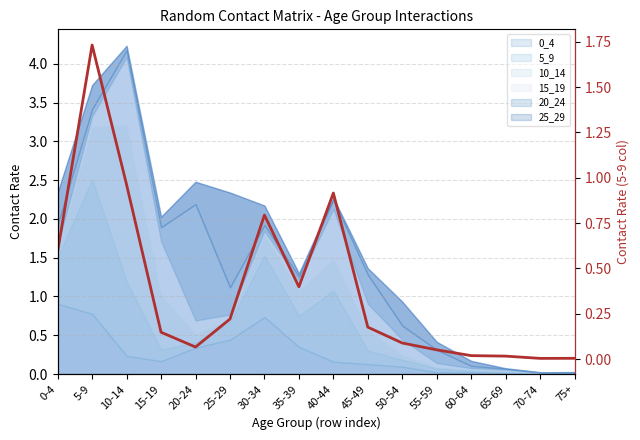

Reading right to left, extract all data points from this chart.

0.0	0.0	0.0	0.0	0.1	0.1	0.2	0.9	0.4	0.8	0.2	0.1	0.1	1.0	1.7	0.6